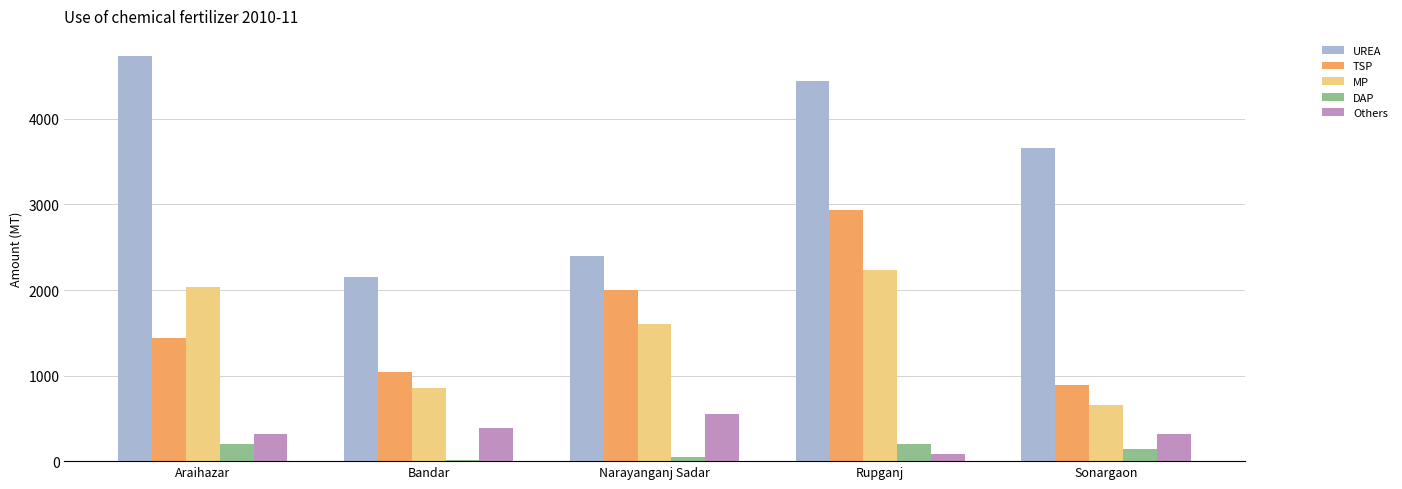

How many distinct data groups are displayed?

5